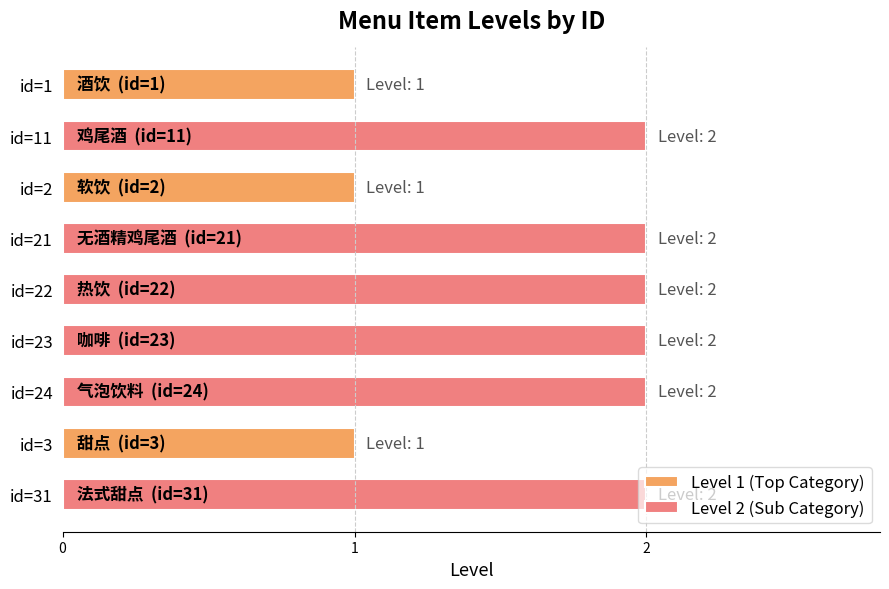

True or false: the data shows 0 at 3.

False